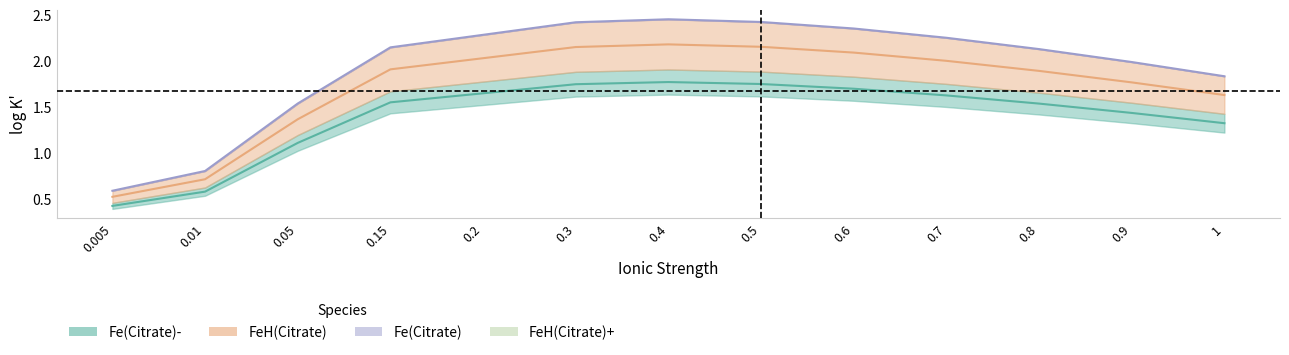

At 0.2, list the series in order from smallest to largest.

Fe(Citrate)-, FeH(Citrate), Fe(Citrate)